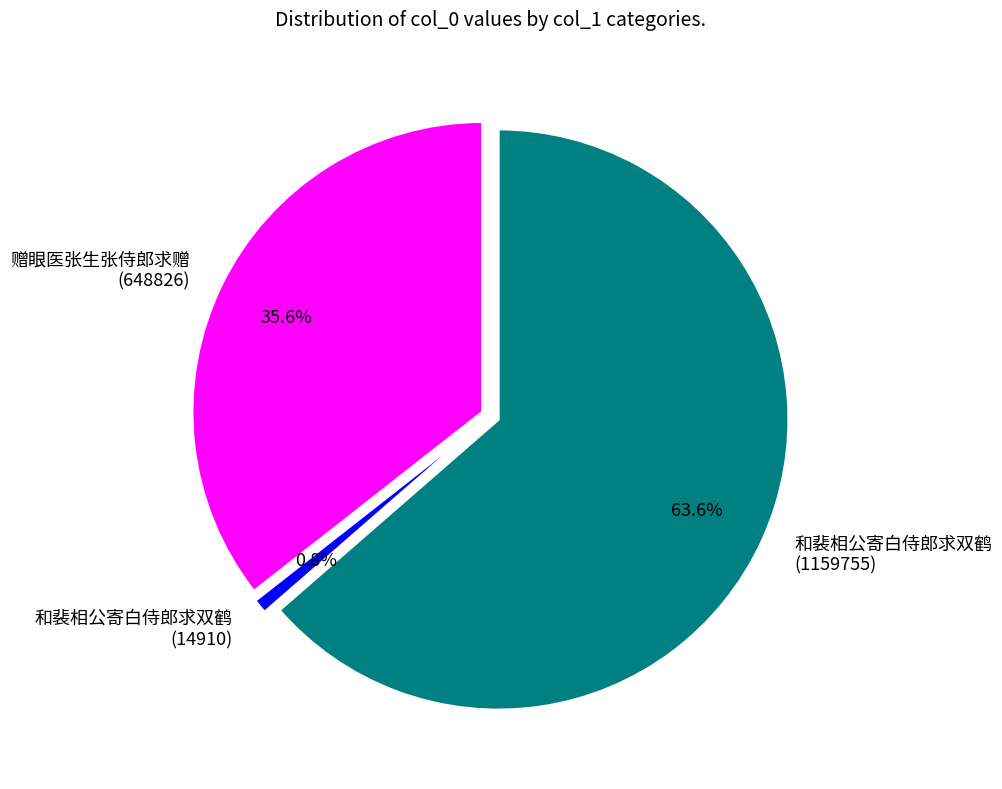

How many segments does this pie chart have?

3